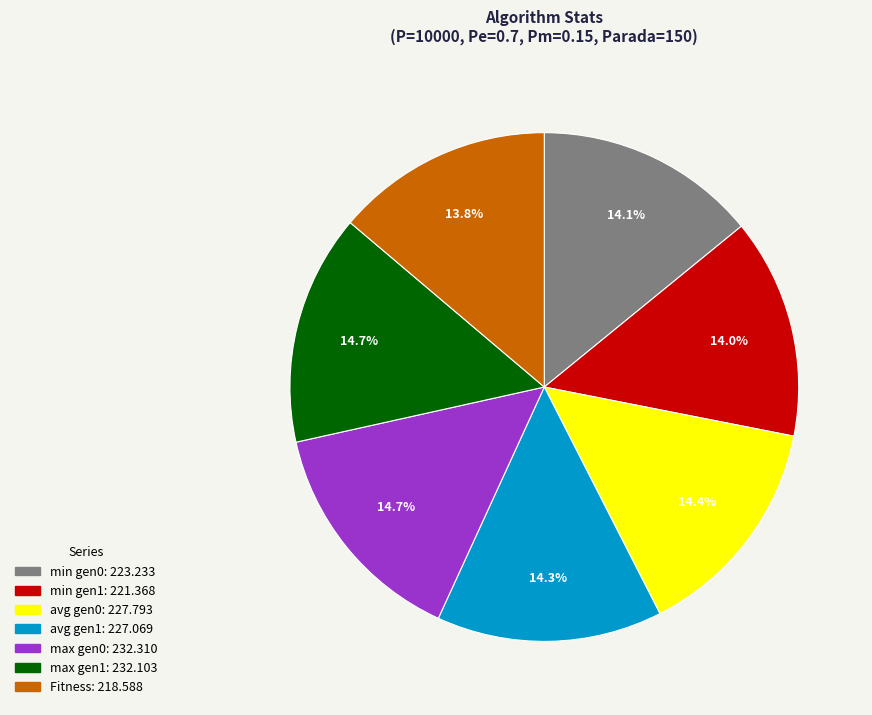

Count the number of slices in the pie.

7